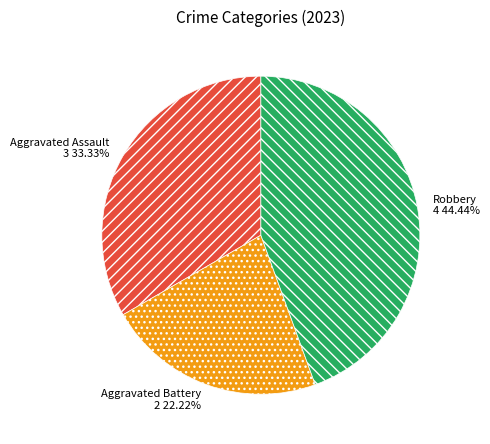

To the nearest percent, what percentage of the pie is Robbery?

44%